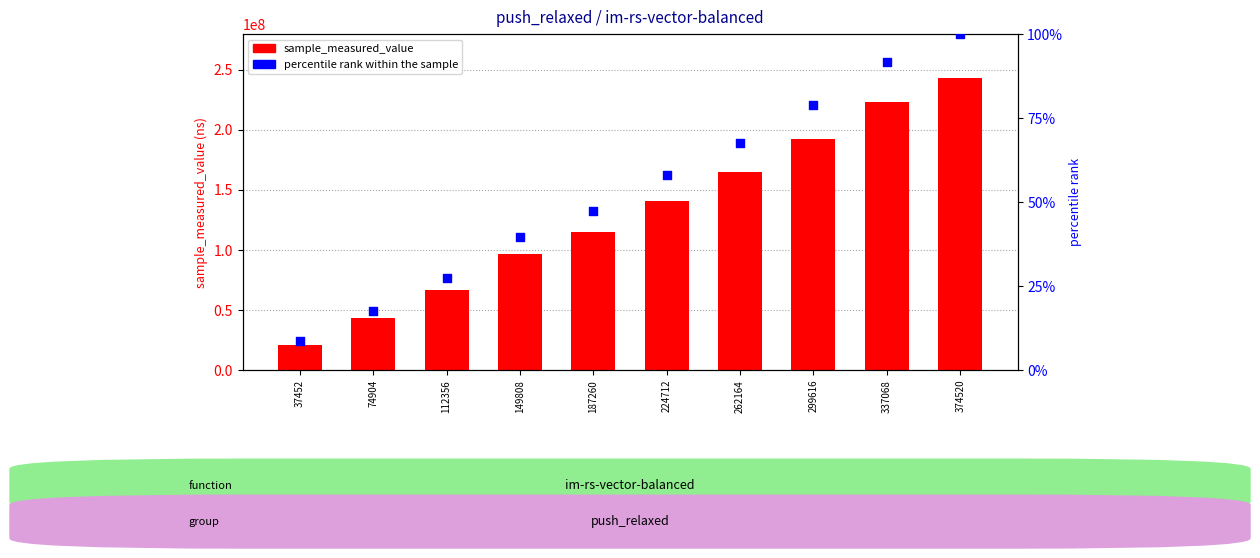

Which series has the largest total across all categories?

sample_measured_value